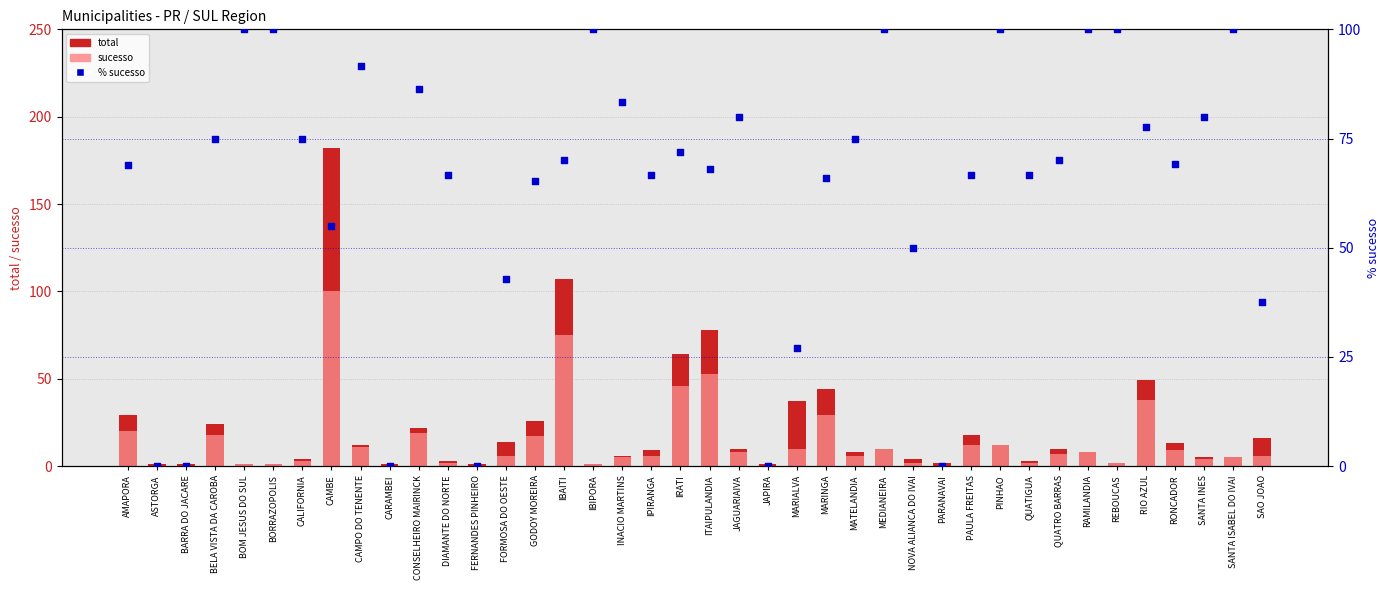

At how many categories does at least one series exceed 130?

1